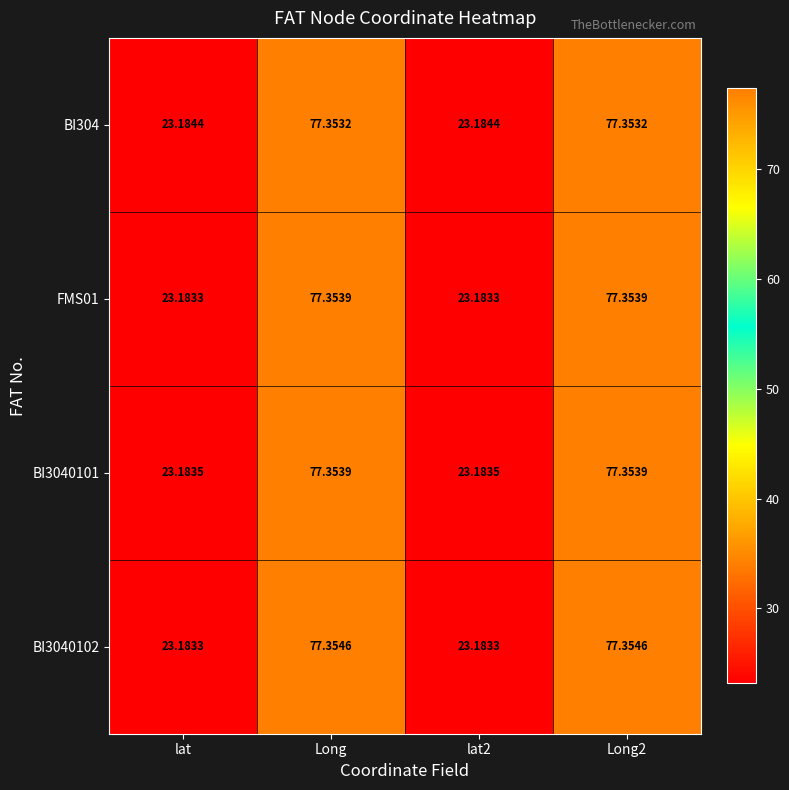

Where does the FMS01 series first go above 77?

Long